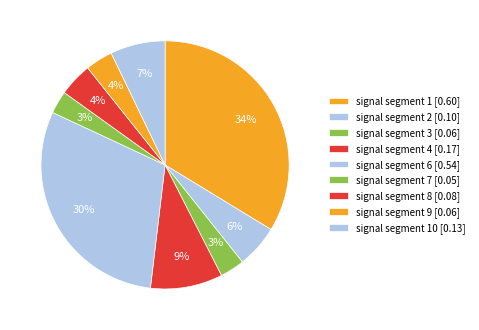

How many segments does this pie chart have?

9